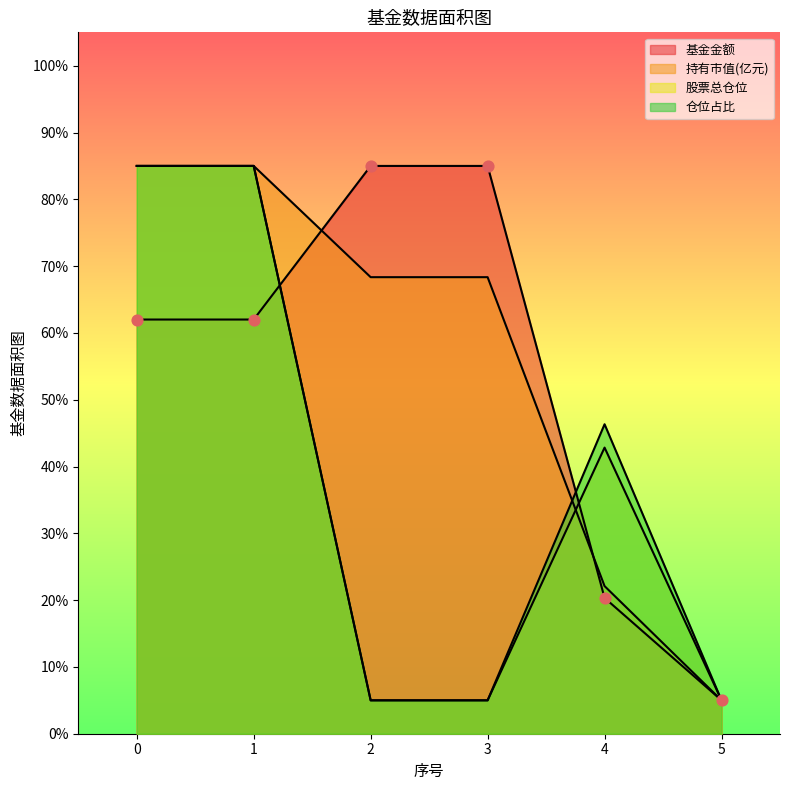

What are all the series names shown in the legend?

基金金额, 持有市值(亿元), 股票总仓位, 仓位占比